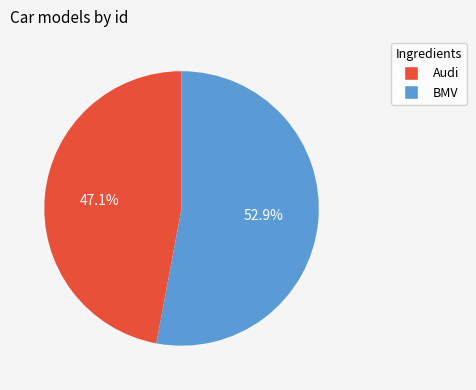

Approximately how many times larger is the value at Audi compared to BMV?

0.9